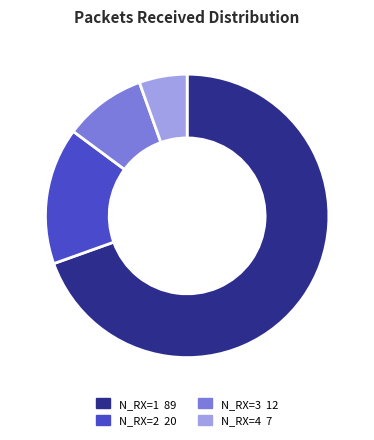

Which category has the biggest portion of the pie?

N_RX=1